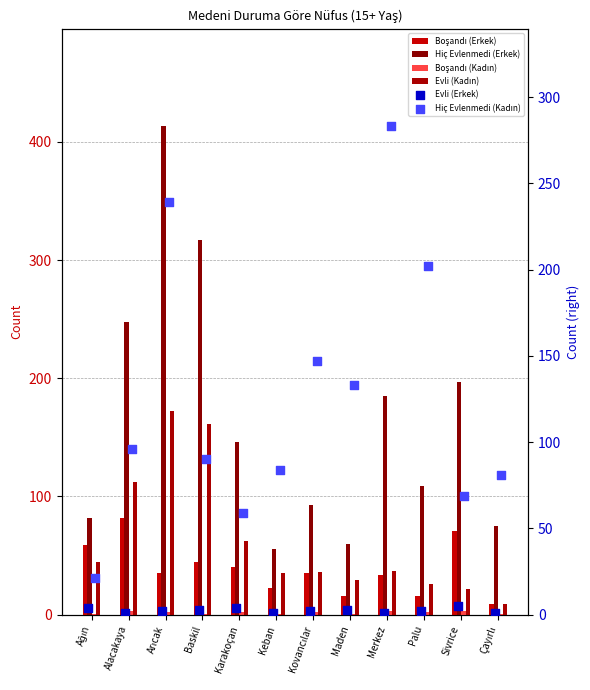

At how many categories does at least one series exceed 300?

2